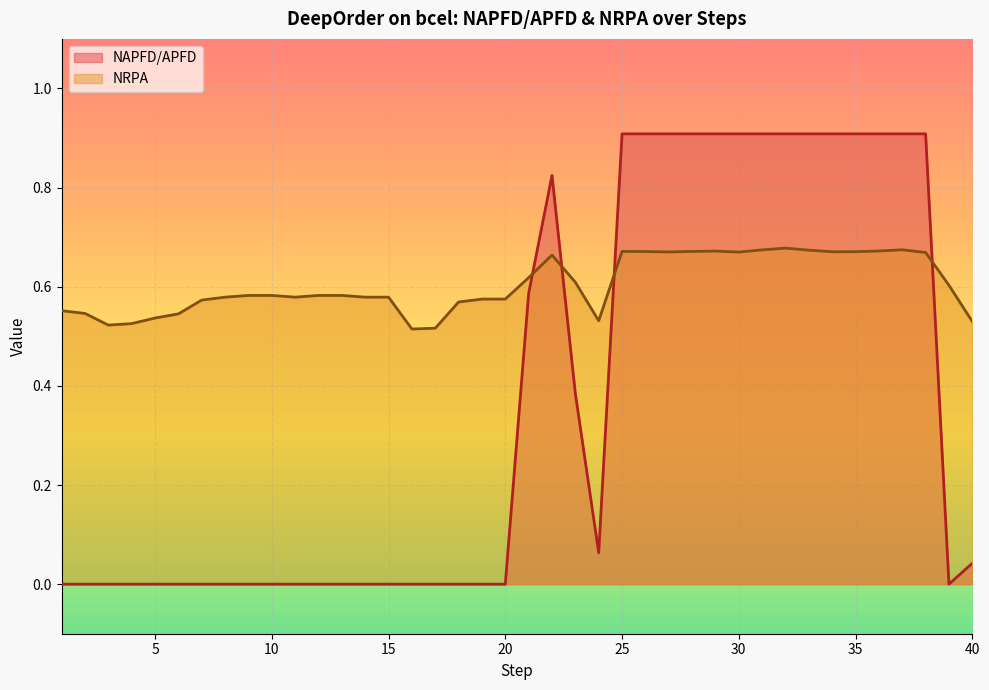

Between 21 and 35, which is larger?

35